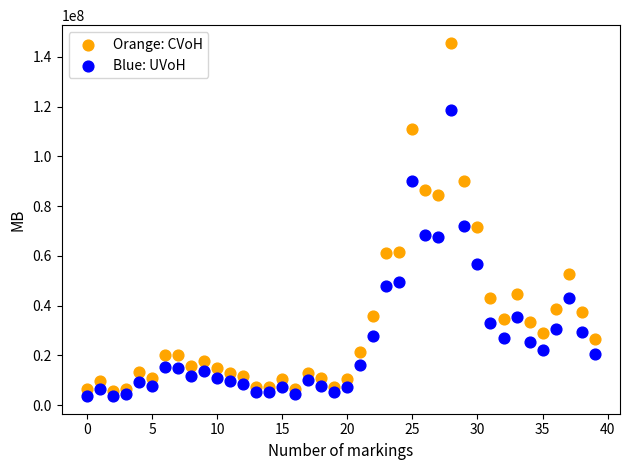

Which series reaches the maximum Y coordinate?

Orange: CVoH